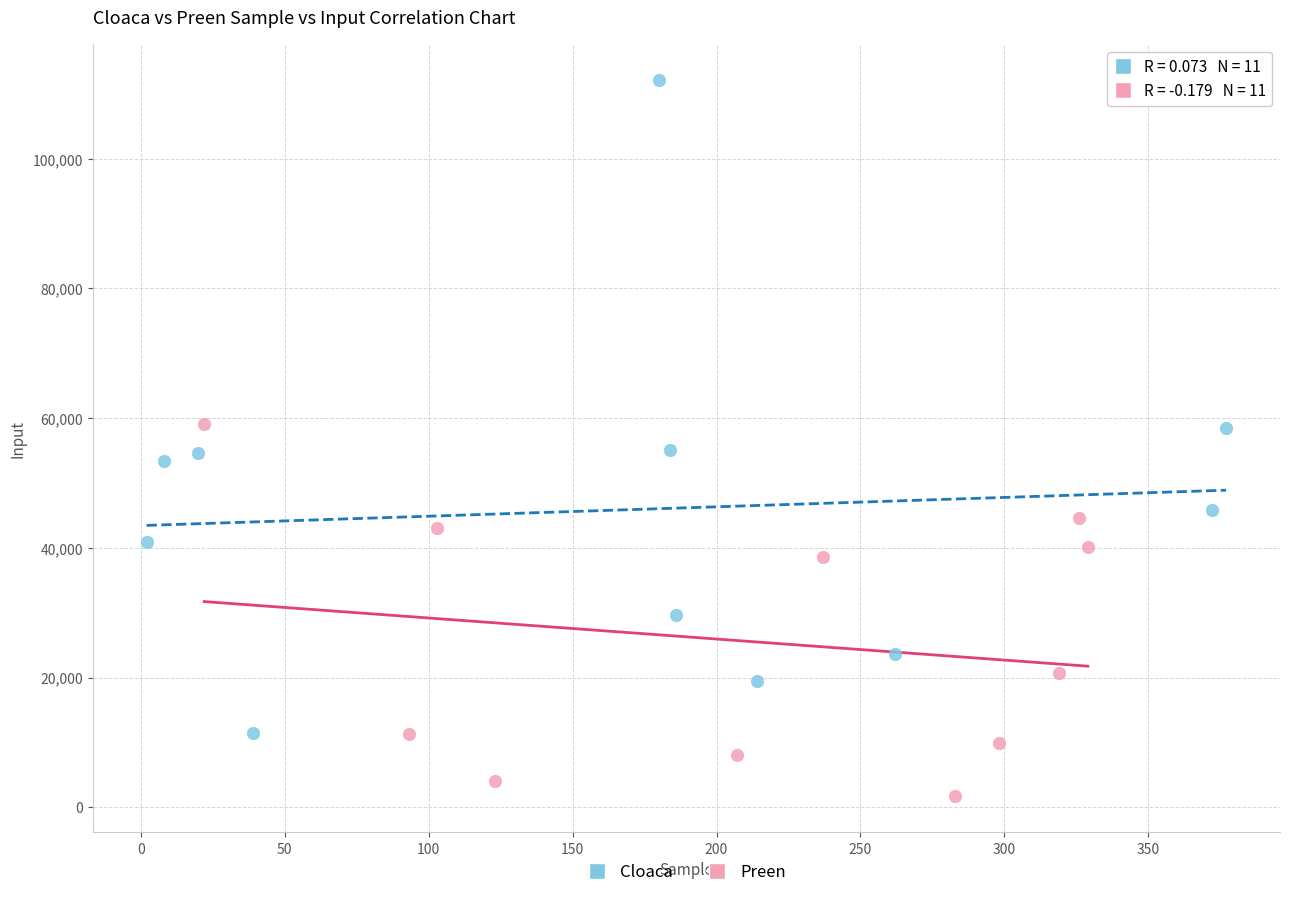

Which series contains the highest Y value?

Cloaca